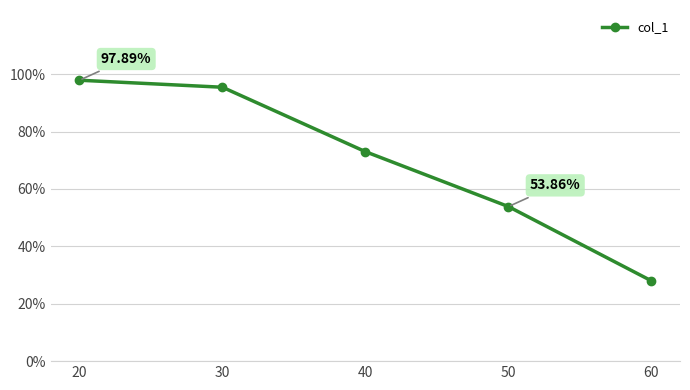

The value at 60 is 28.0. True or false?

True